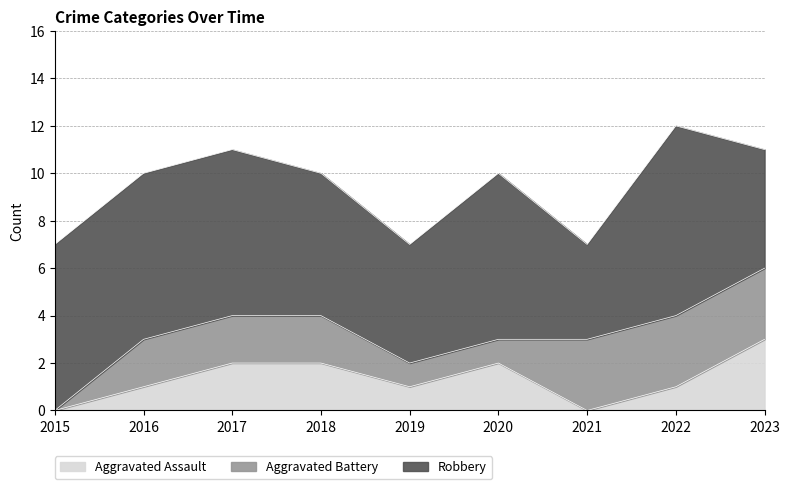

Where does the Aggravated Battery series first go above 2?

2021